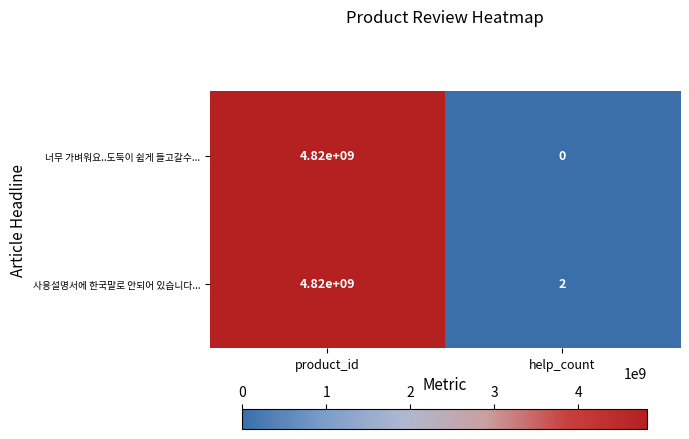

Between product_id and help_count, which series saw the biggest shift?

너무 가벼워요..도둑이 쉽게 들고갈수...